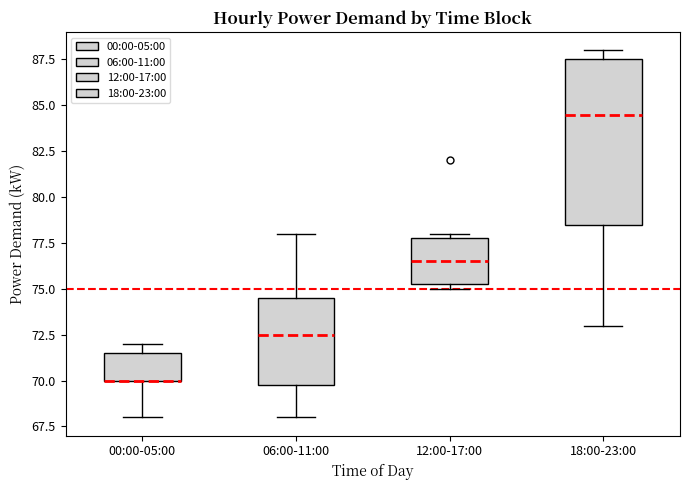

Comparing the boxes themselves (not the whiskers), which one is the tallest?

18:00-23:00